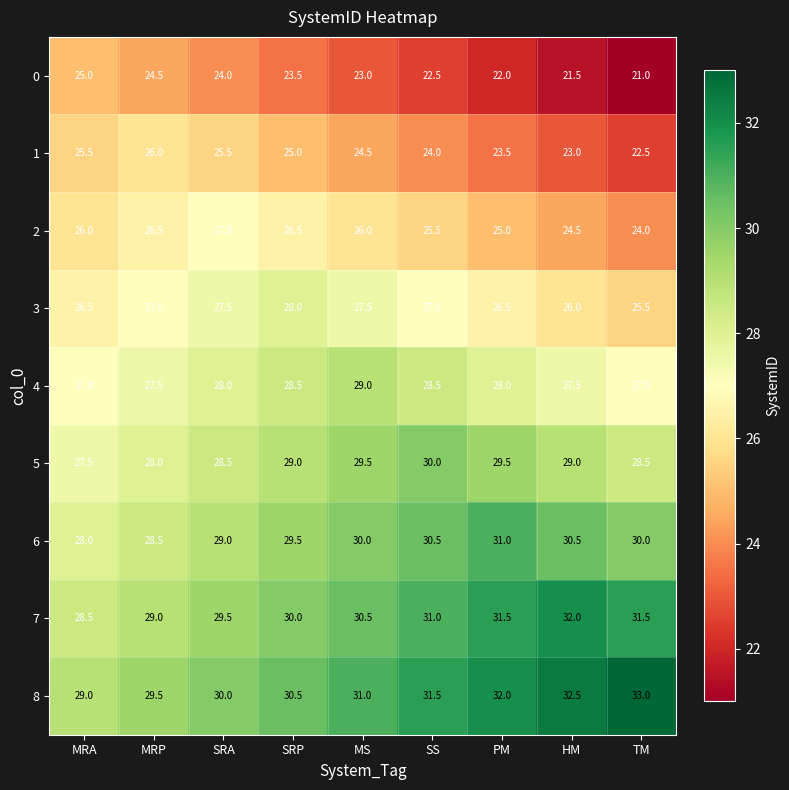

What is the difference between the highest and lowest values at HM?

11.0